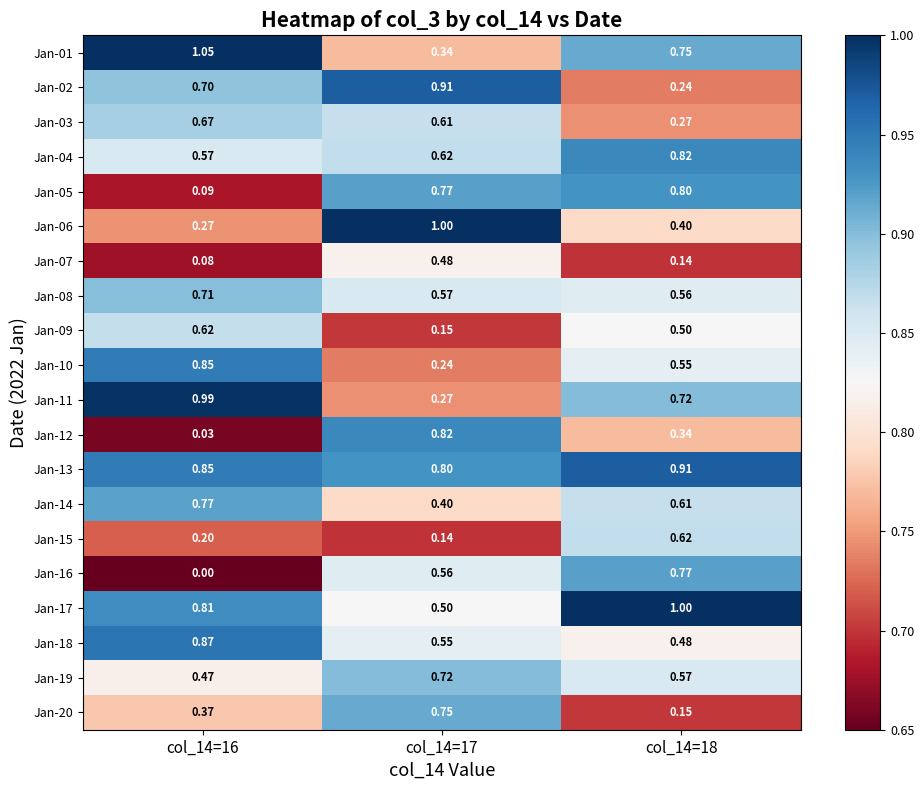

Is the value of Jan-16 at col_14=18 greater than the value of Jan-15 at col_14=17?

Yes